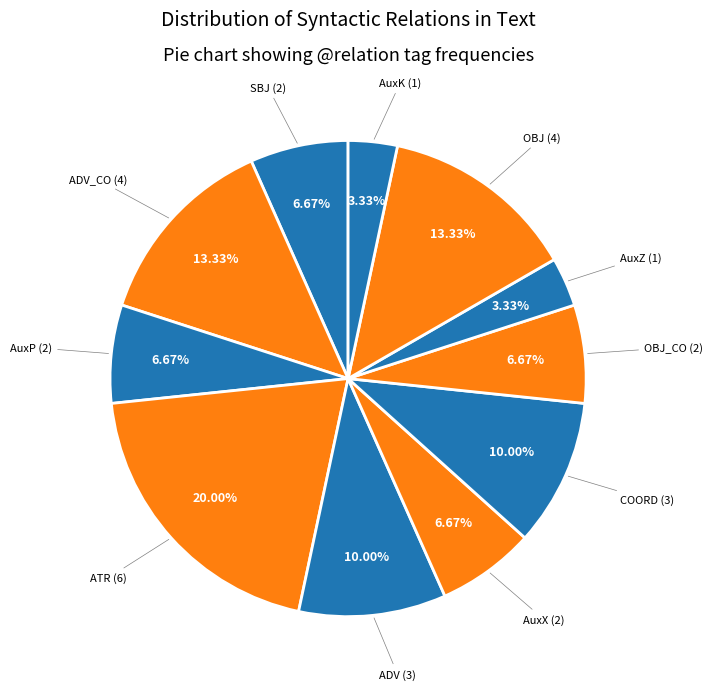

To the nearest percent, what is the average slice percentage?

9%